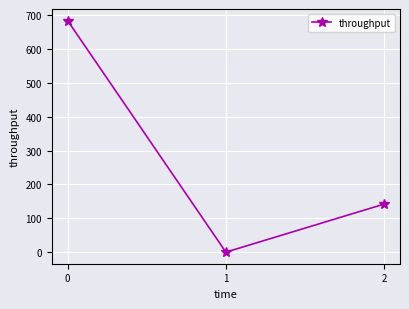

Rank the categories by value from lowest to highest.

1, 2, 0